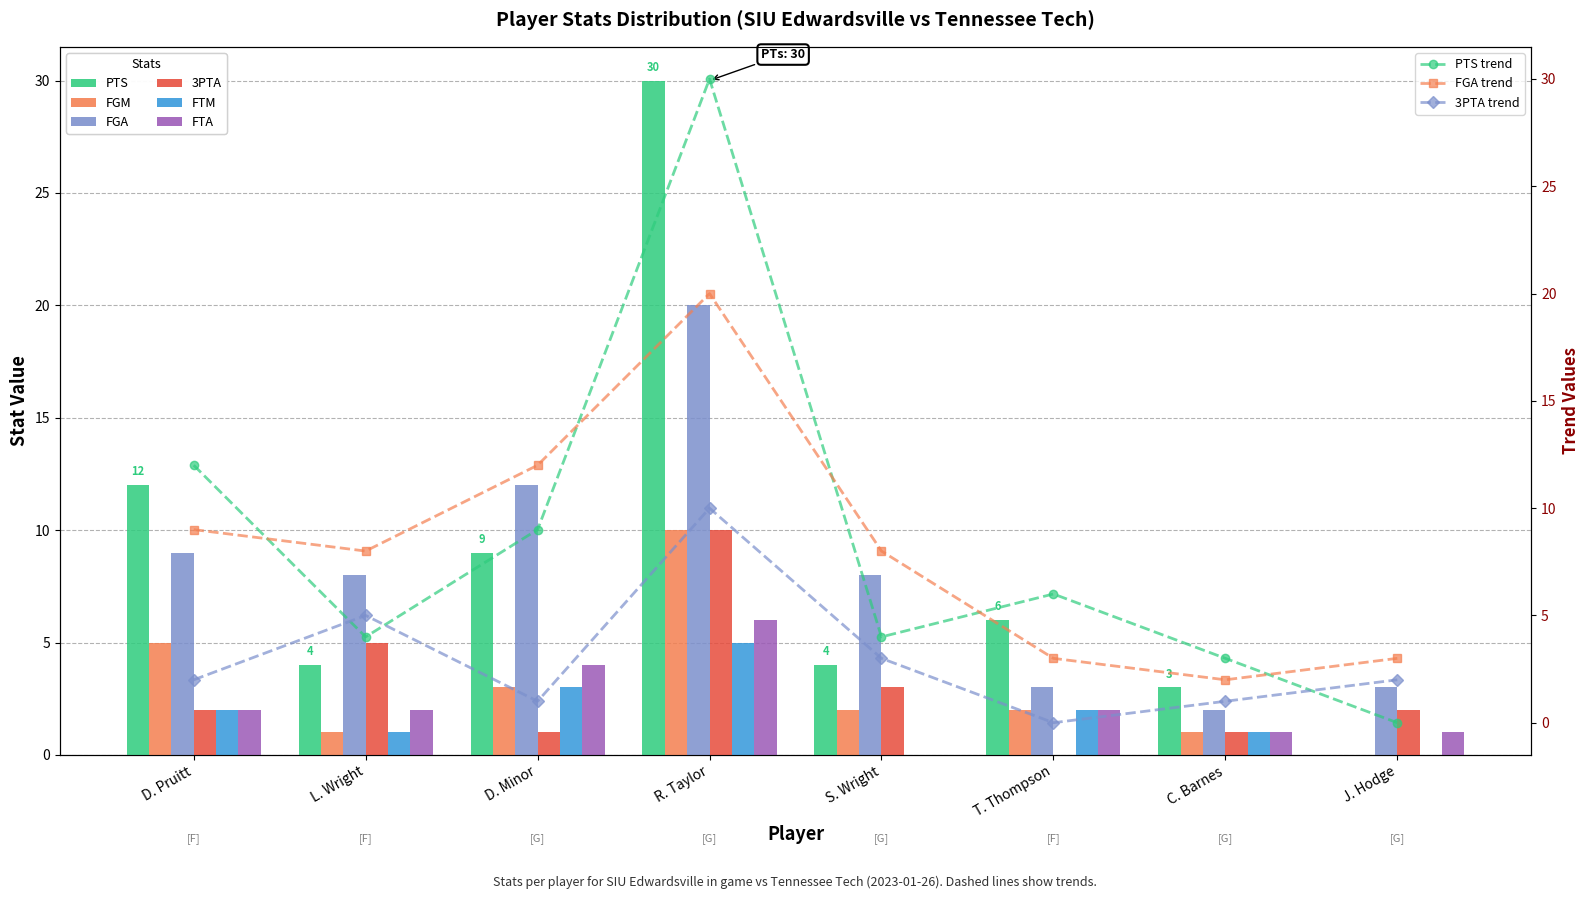

The value of FTM at R. Taylor is 3. True or false?

False